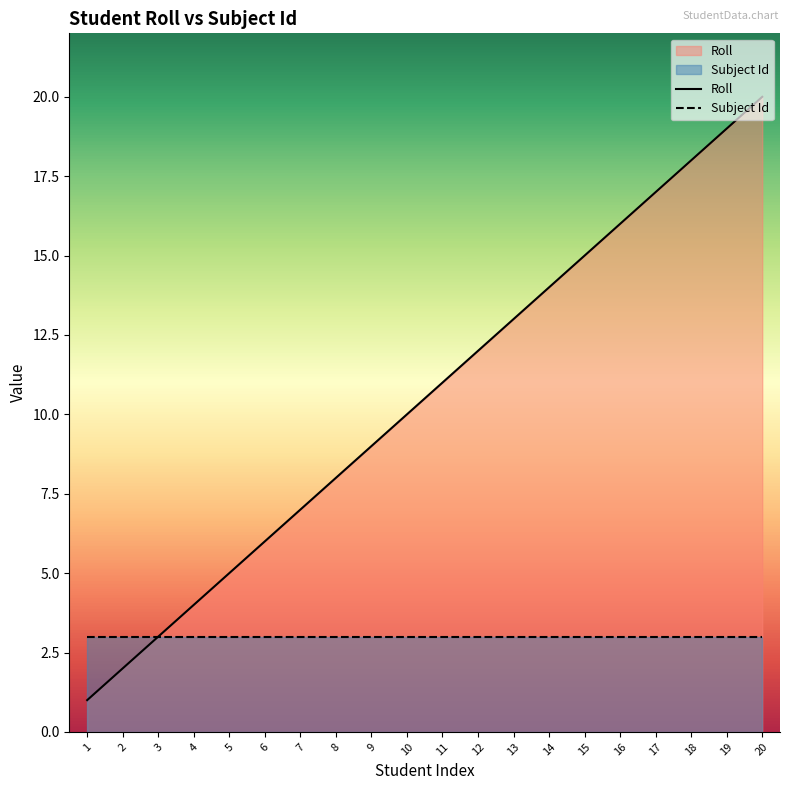

What is the total value across all series at 19?

22